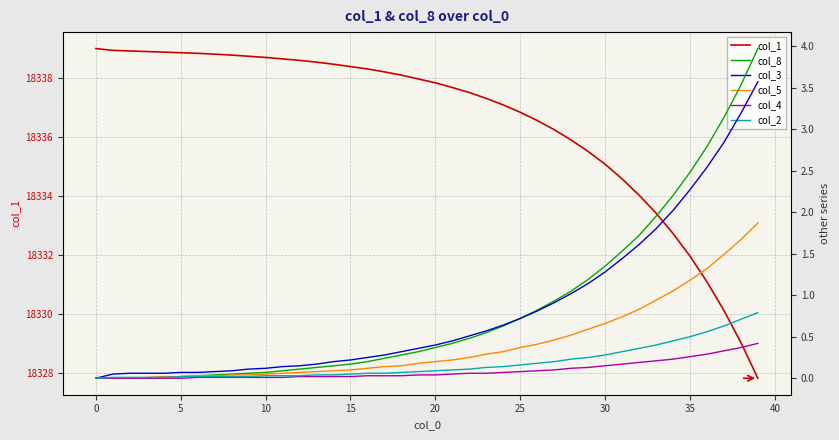

What are all the series names shown in the legend?

col_1, col_8, col_3, col_5, col_4, col_2